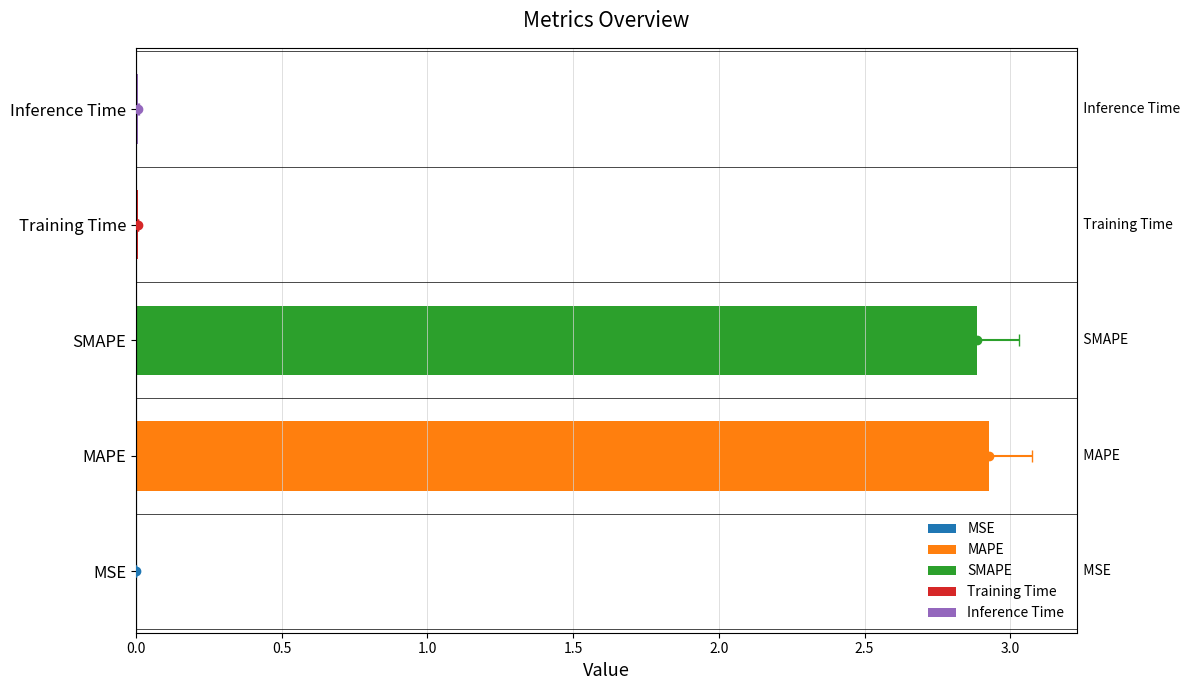

What is the difference between the values at SMAPE and Training Time?

2.9